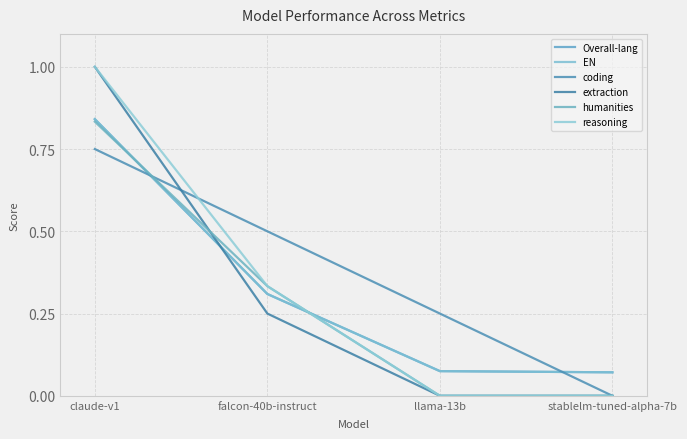

Reading left to right, list all the values displayed in this chart.

Overall-lang: claude-v1=0.8	falcon-40b-instruct=0.3	llama-13b=0.1	stablelm-tuned-alpha-7b=0.1
EN: claude-v1=0.8	falcon-40b-instruct=0.3	llama-13b=0.1	stablelm-tuned-alpha-7b=0.1
coding: claude-v1=0.8	falcon-40b-instruct=0.5	llama-13b=0.2	stablelm-tuned-alpha-7b=0.0
extraction: claude-v1=1.0	falcon-40b-instruct=0.2	llama-13b=0.0	stablelm-tuned-alpha-7b=0.0
humanities: claude-v1=0.8	falcon-40b-instruct=0.3	llama-13b=0.0	stablelm-tuned-alpha-7b=0.0
reasoning: claude-v1=1.0	falcon-40b-instruct=0.3	llama-13b=0.0	stablelm-tuned-alpha-7b=0.0